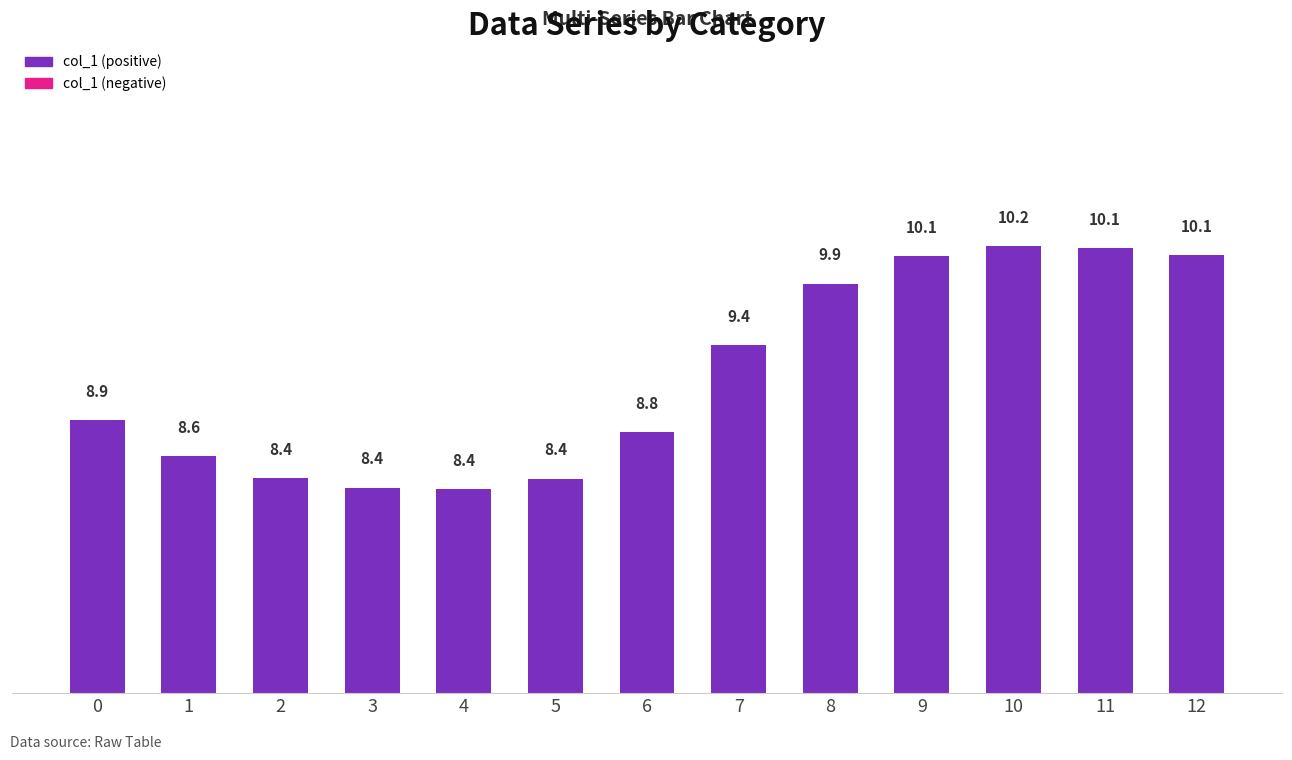

Count the number of categories in the chart.

13